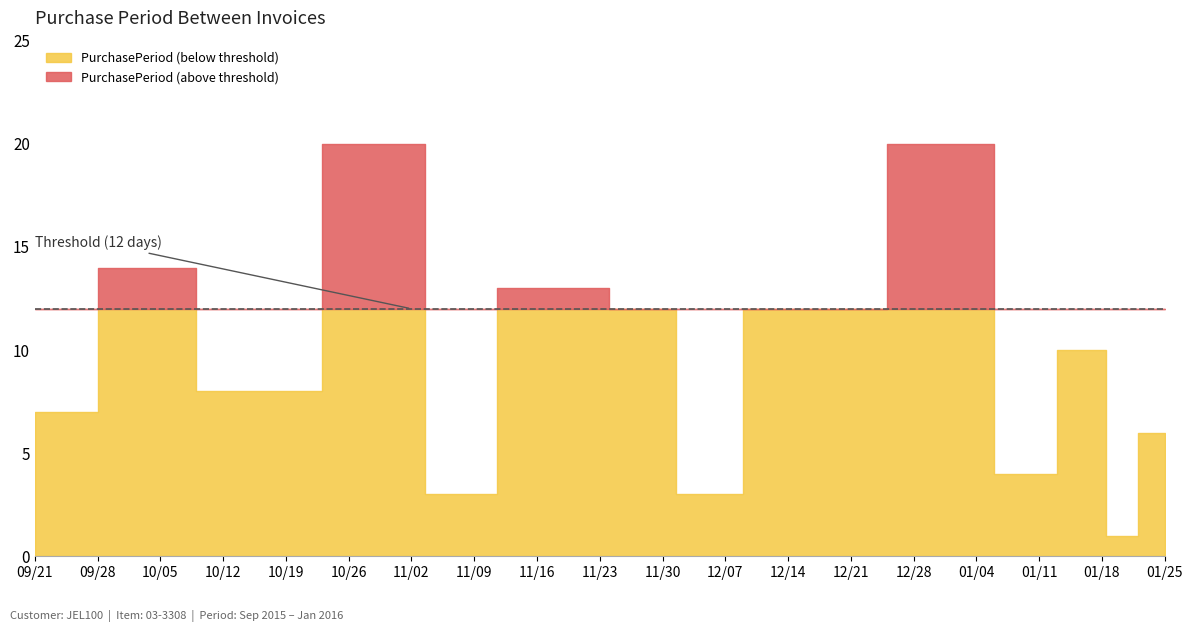

Reading left to right, transcribe all the data shown in this chart.

2015-09-21=7	2015-10-05=14	2015-10-13=8	2015-11-02=20	2015-11-05=3	2015-11-18=13	2015-11-30=12	2015-12-03=3	2015-12-15=12	2016-01-04=20	2016-01-08=4	2016-01-18=10	2016-01-19=1	2016-01-25=6